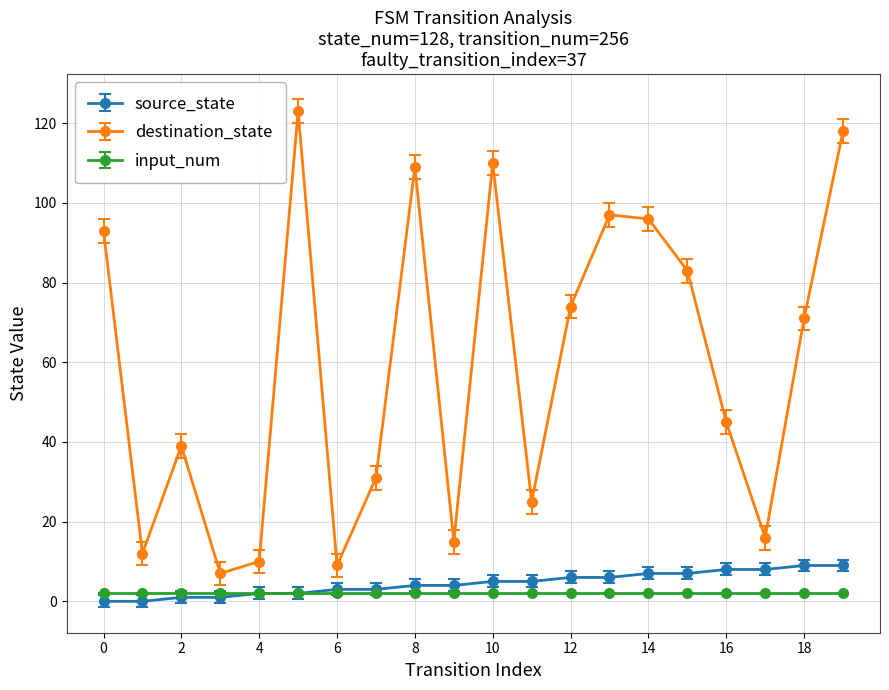

Which series has the largest range (max minus min)?

destination_state